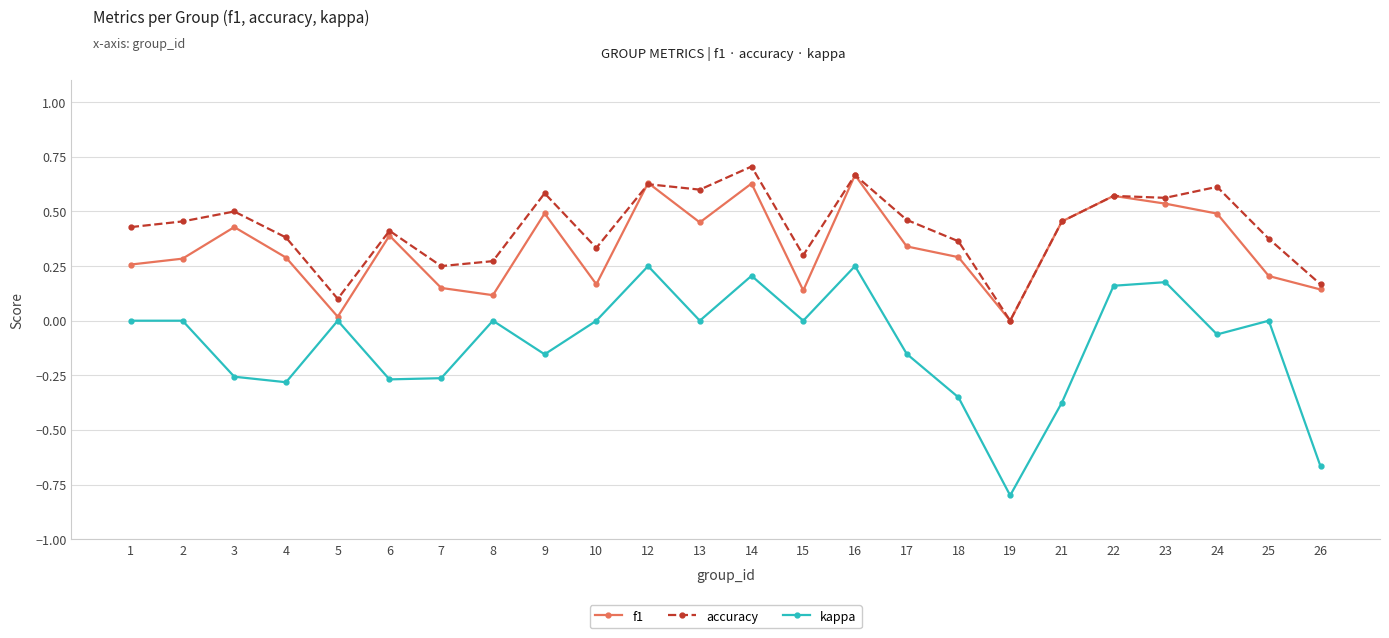

In f1, how many points are higher than both neighbors (excluding endpoints)?

7